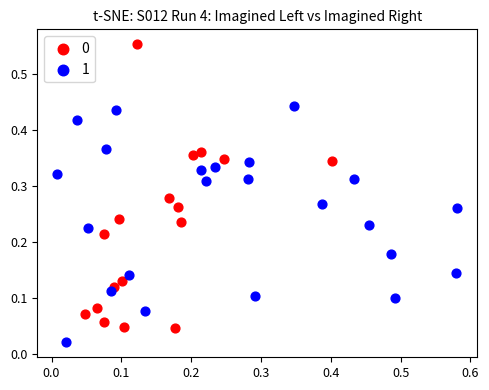

Which series reaches the minimum Y coordinate?

1